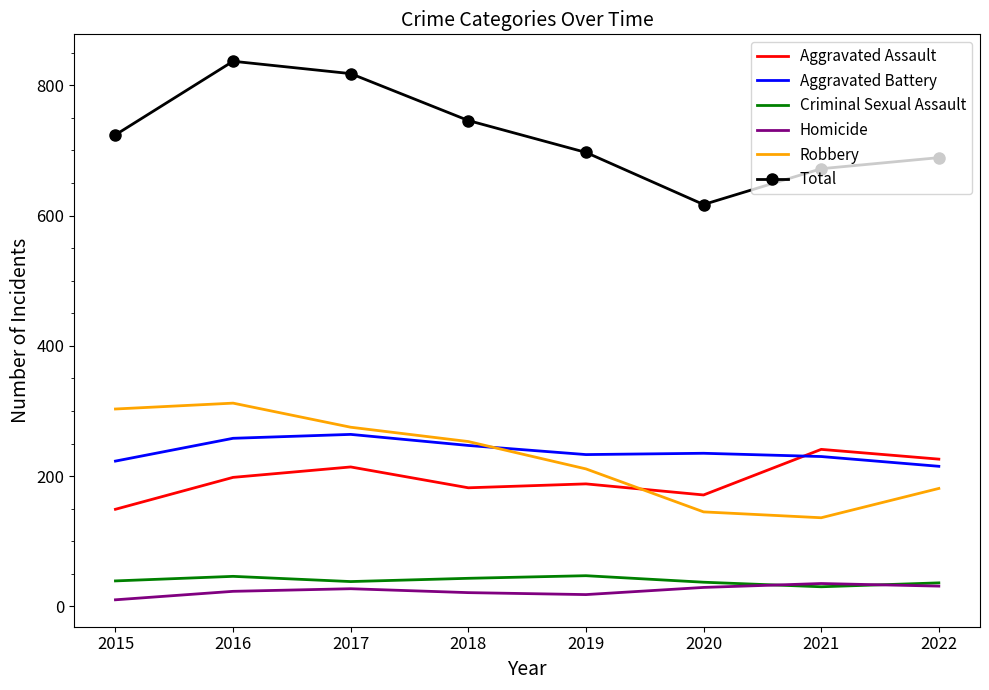

Which series has the largest total across all categories?

Total